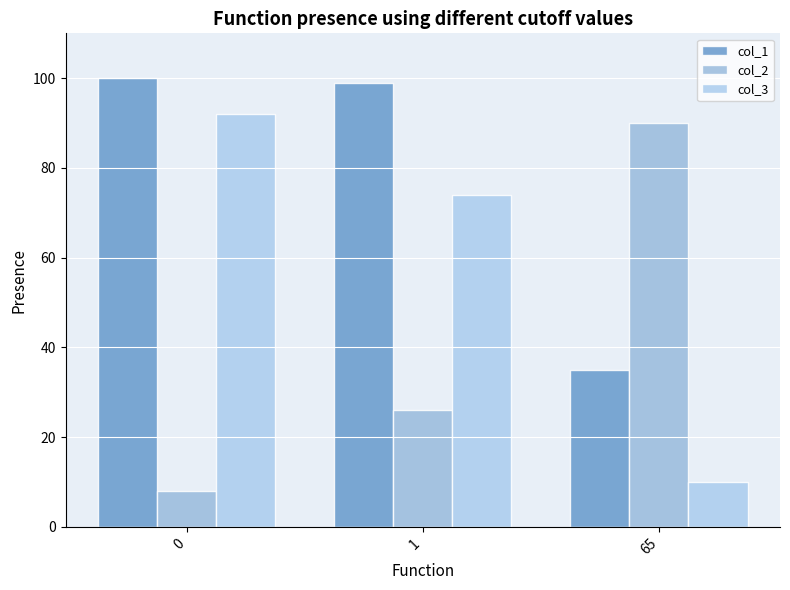

Which category has the highest value in the col_2 series?

65